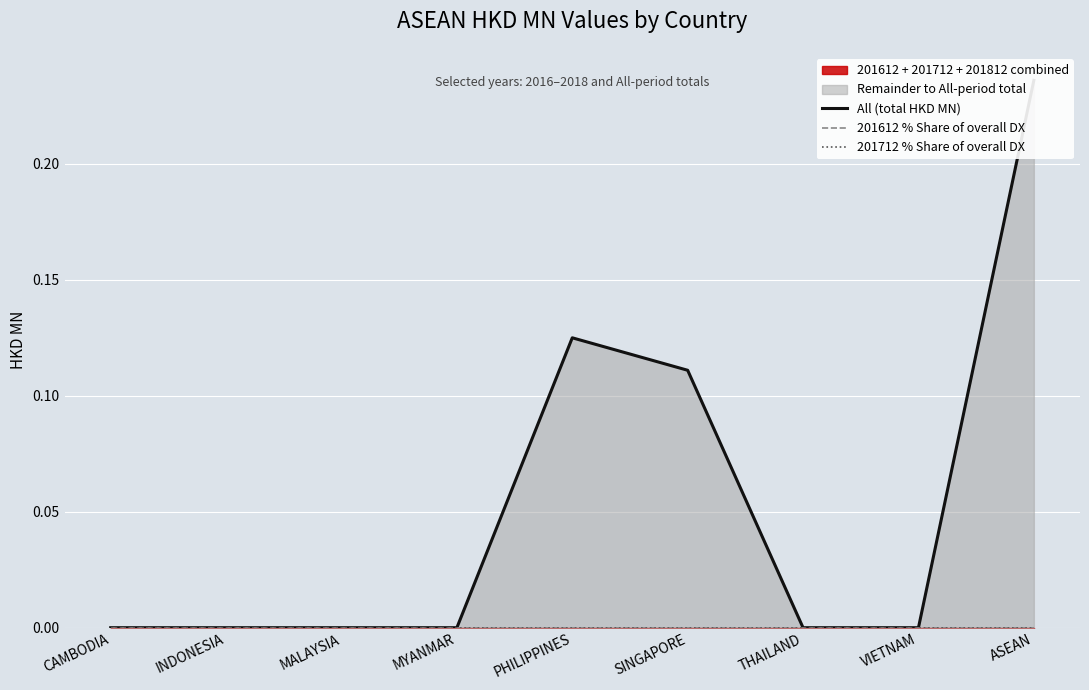

Between SINGAPORE and MALAYSIA, which is larger?

SINGAPORE